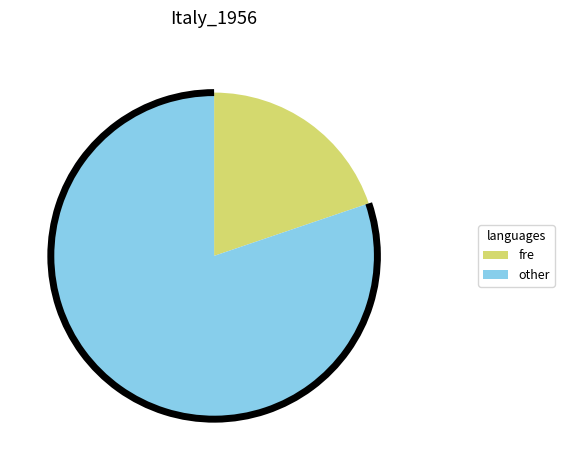

Does any single category account for the majority?

Yes